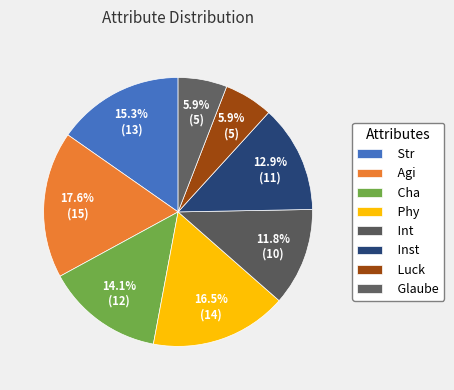

How many slices are in this pie chart?

8